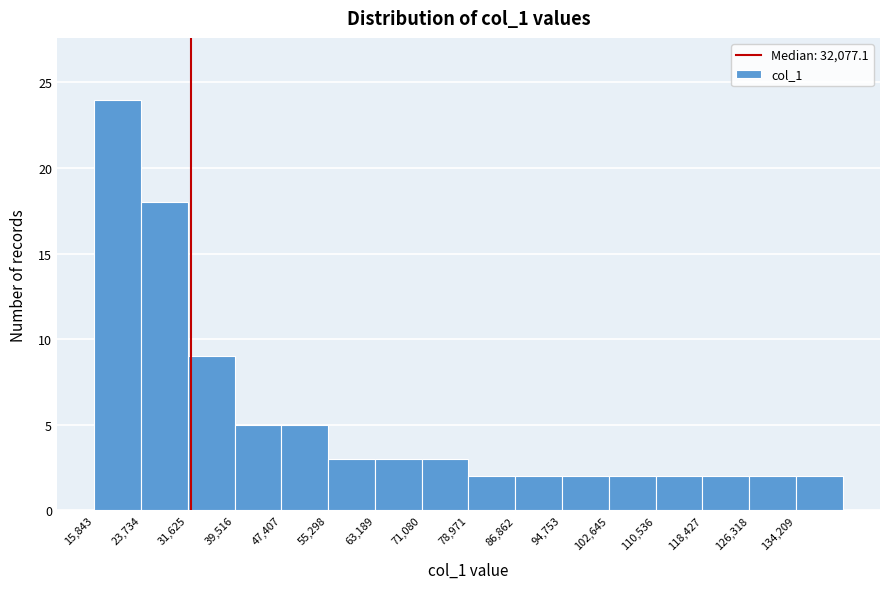

Over which range of the x-axis is the bar tallest?

16000 to 24000